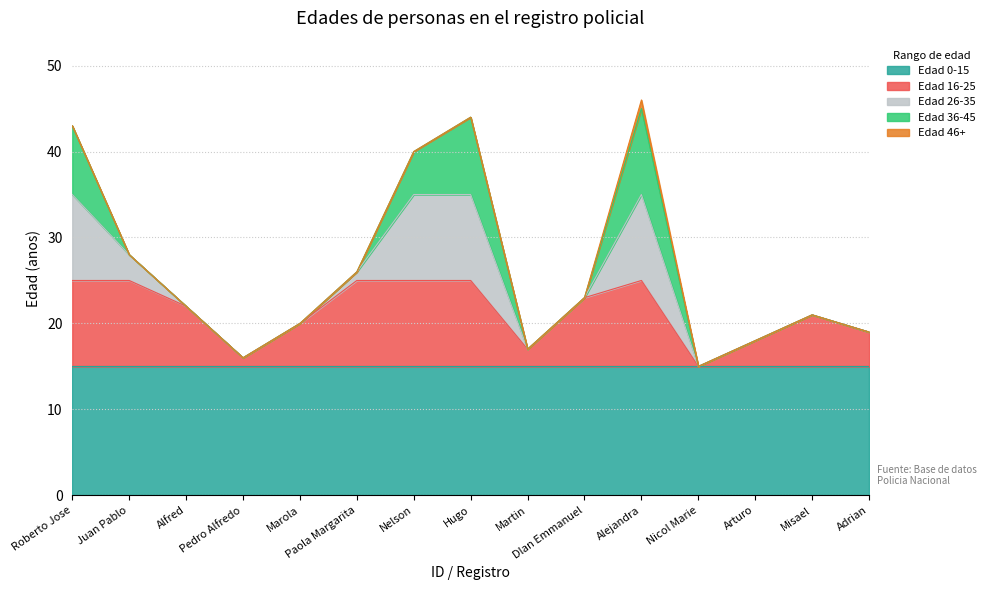

What are all the series names shown in the legend?

Edad 0-15, Edad 16-25, Edad 26-35, Edad 36-45, Edad 46+